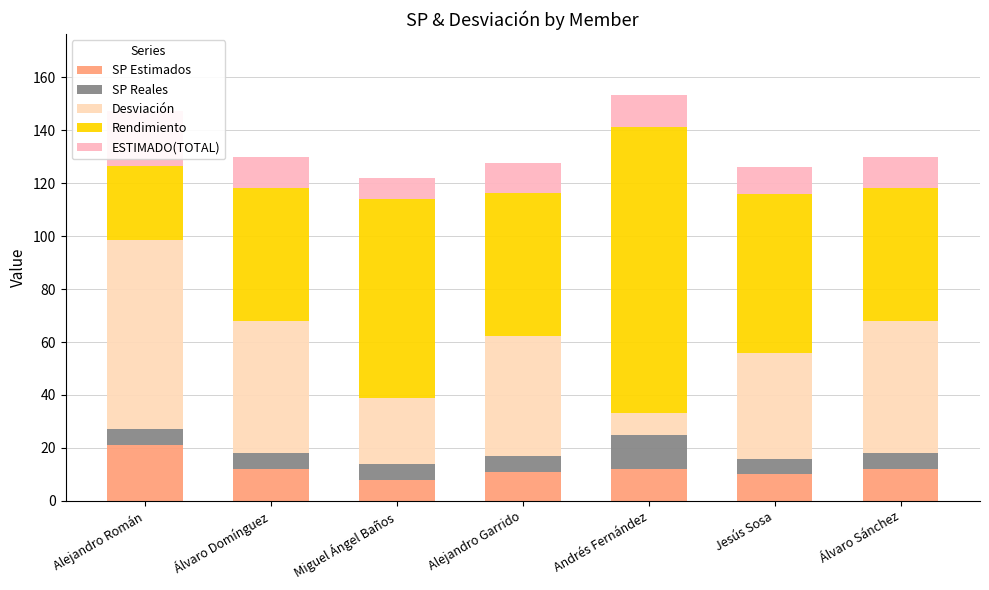

At which category is the sum across all series the highest?

Andrés Fernández